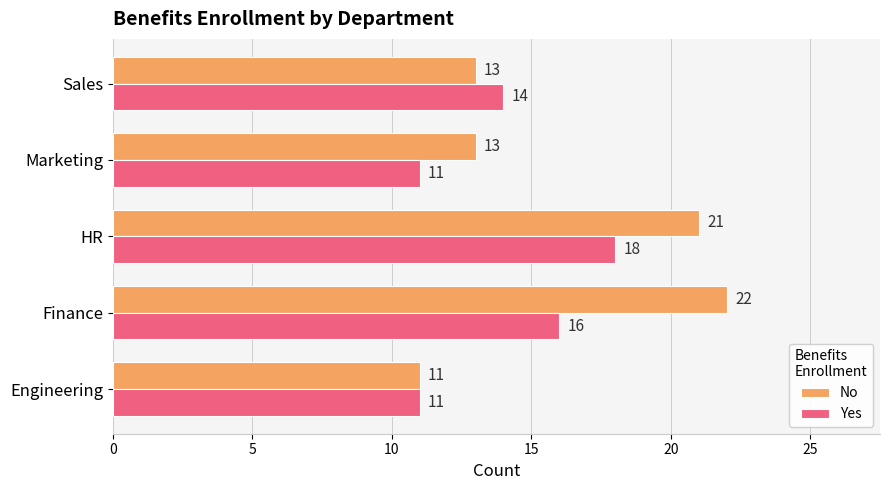

At which label is Yes closest to 14?

Sales